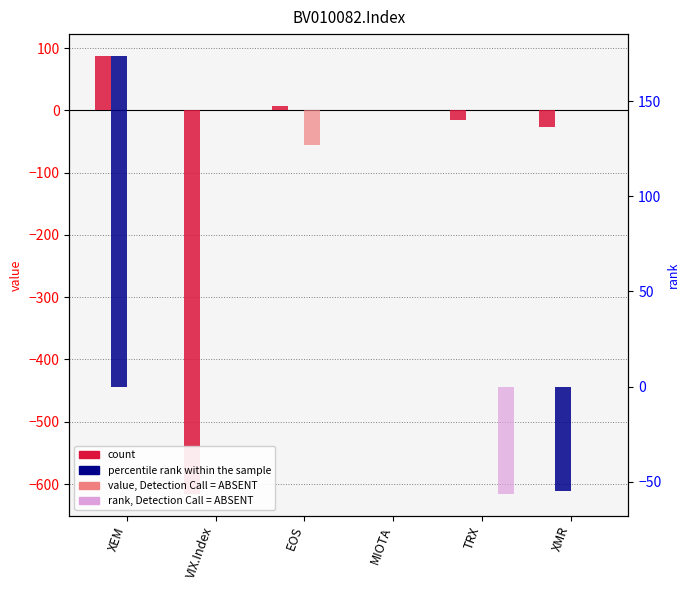

At MIOTA, list the series in order from smallest to largest.

count, value, Detection Call = ABSENT, percentile rank within the sample, rank, Detection Call = ABSENT